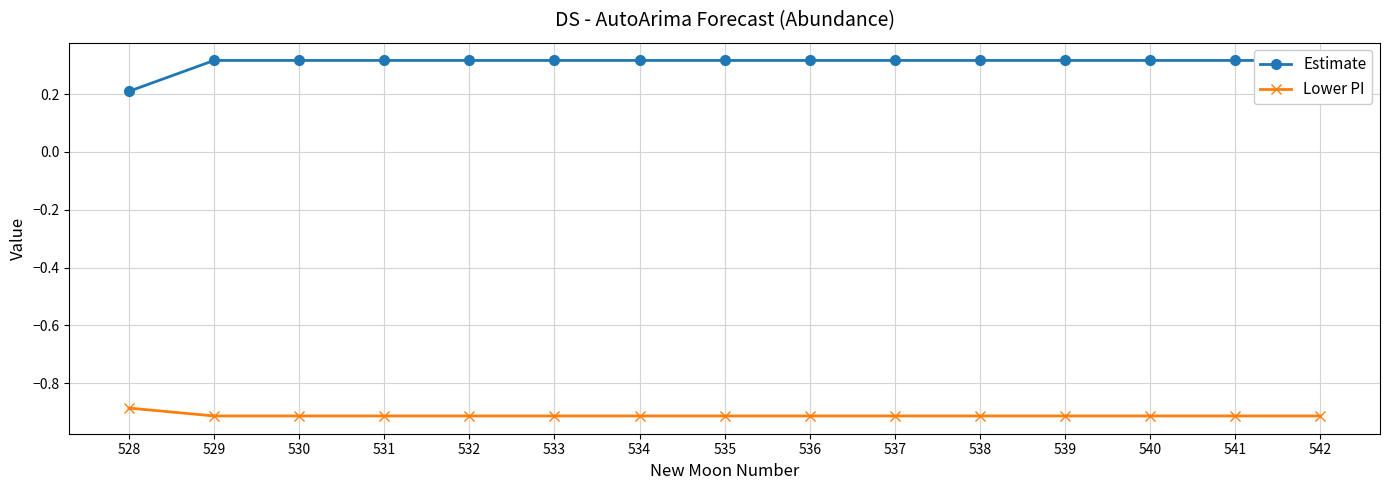

True or false: Estimate has more than 1 interior local peaks.

False